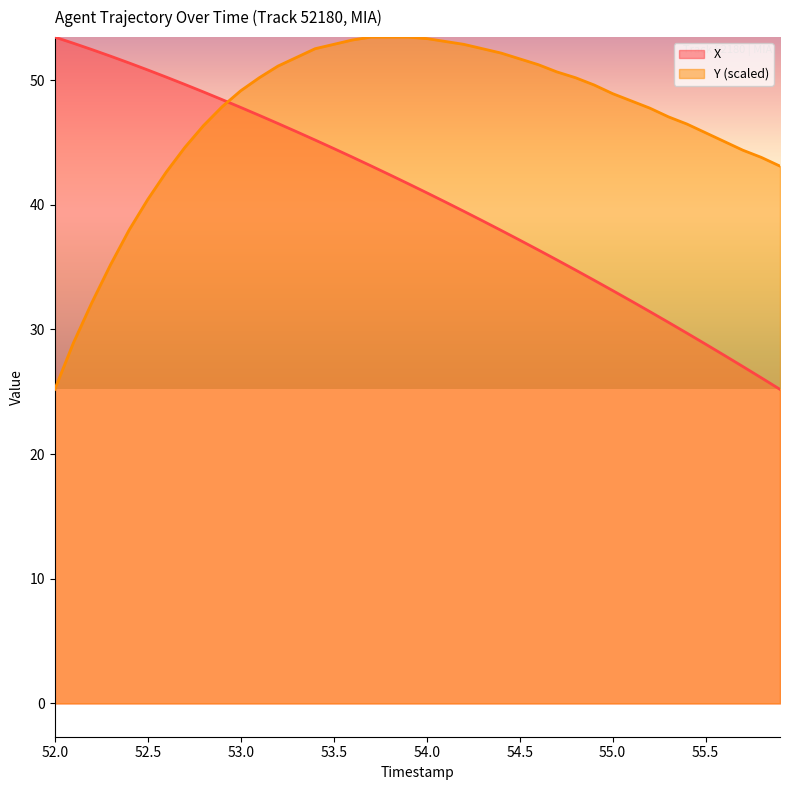

Which series has the largest total across all categories?

Y (scaled)